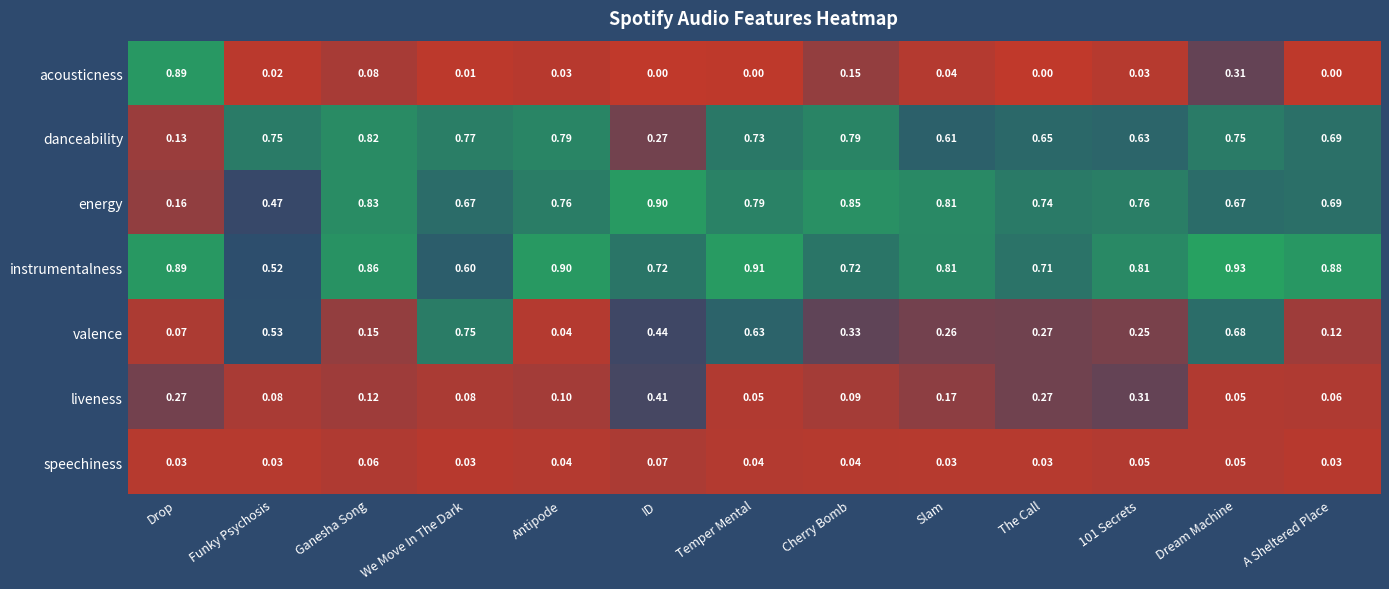

Between Temper Mental and A Sheltered Place, which series saw the biggest shift?

valence